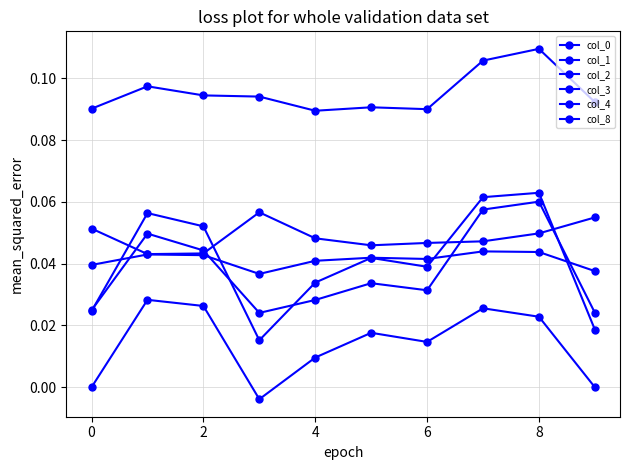

True or false: col_4 and col_3 cross at least once.

False